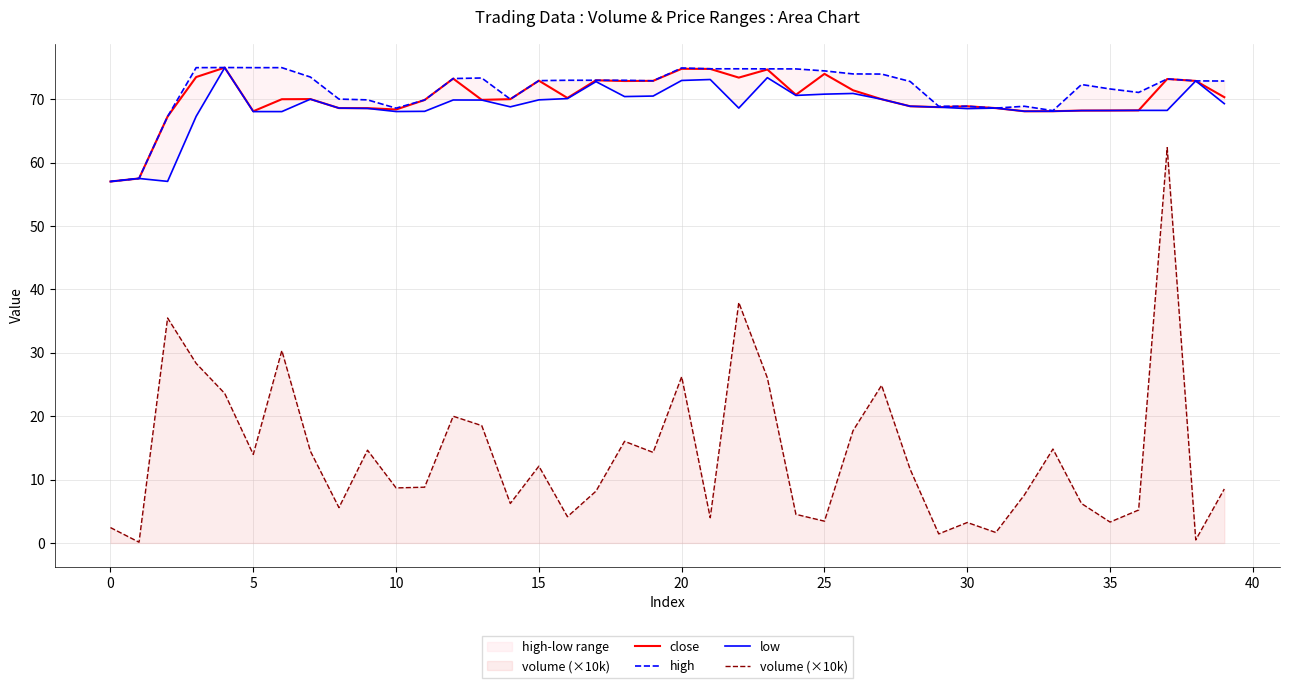

In high, how many points are higher than both neighbors (excluding endpoints)?

6